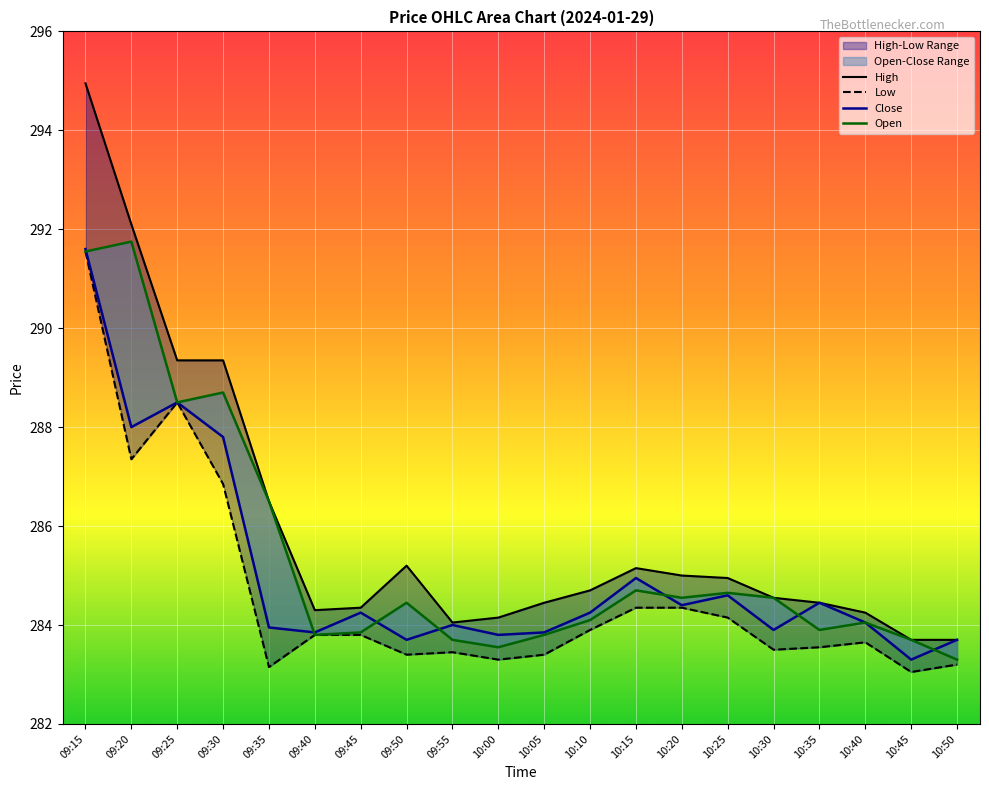

What is the value of the Close point at the 1st from the left?

291.6